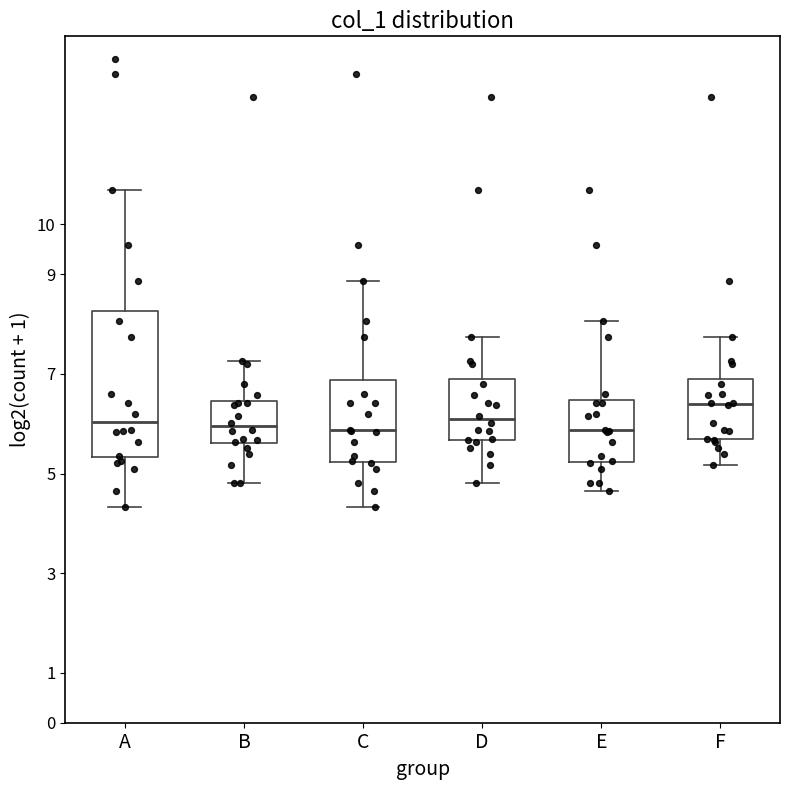

Reading left to right, transcribe this box plot: for each box, give where its median line is, the range the box spans, and where its two whiskers end, as read against the y-axis. The values are not printed on the chart, so give them approximately, as read against the axis.

A: median 6.0, box 5.3 to 8.3, whiskers 4.3 to 10.7
B: median 6.0, box 5.6 to 6.5, whiskers 4.8 to 7.3
C: median 5.9, box 5.2 to 6.9, whiskers 4.3 to 8.9
D: median 6.1, box 5.7 to 6.9, whiskers 4.8 to 7.7
E: median 5.9, box 5.2 to 6.5, whiskers 4.6 to 8.1
F: median 6.4, box 5.7 to 6.9, whiskers 5.2 to 7.7